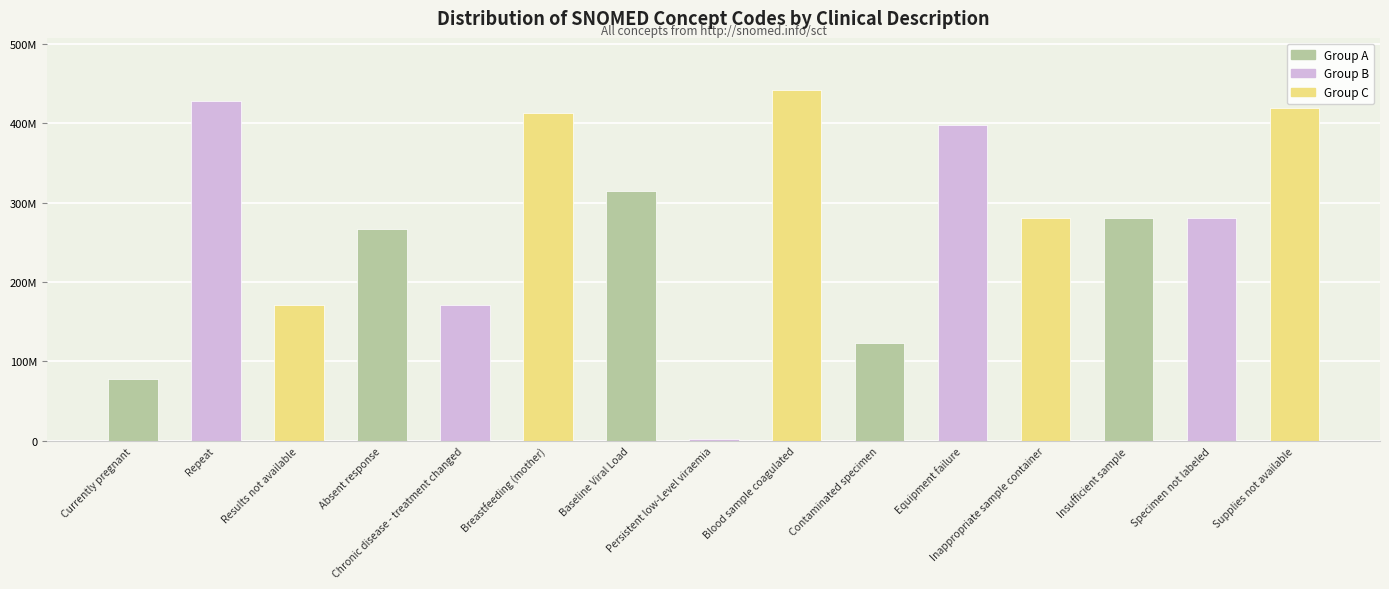

Where is the data nearest to the value 222019005?

Absent response